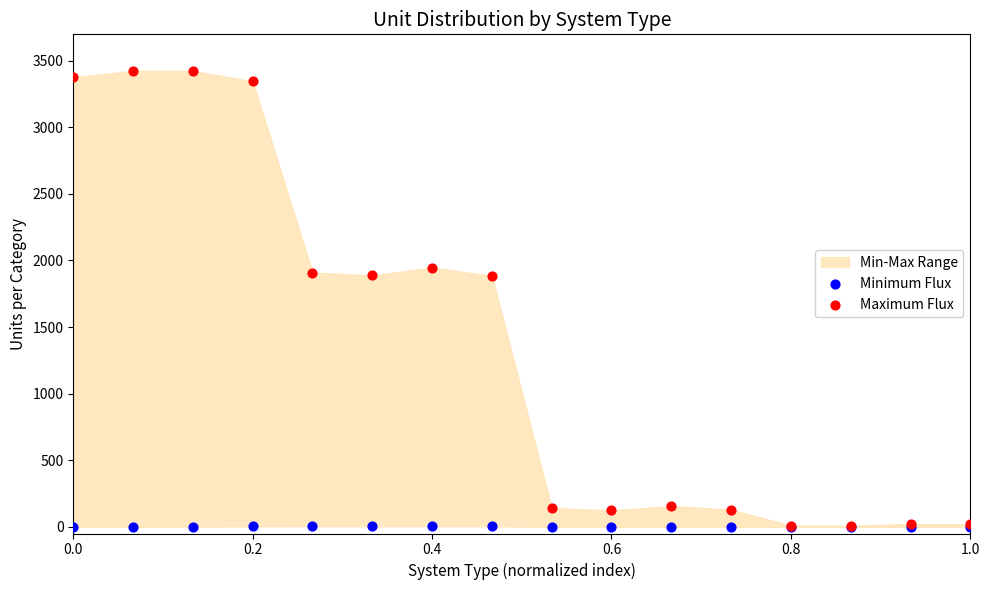

Which series has the widest spread of Y values?

Maximum Flux